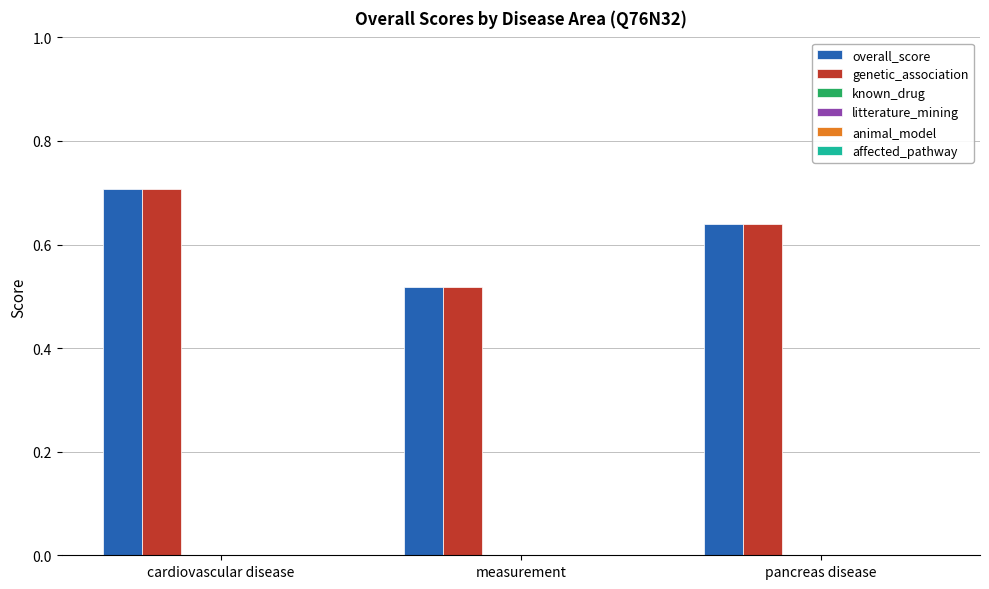

At how many categories does at least one series exceed 0?

3